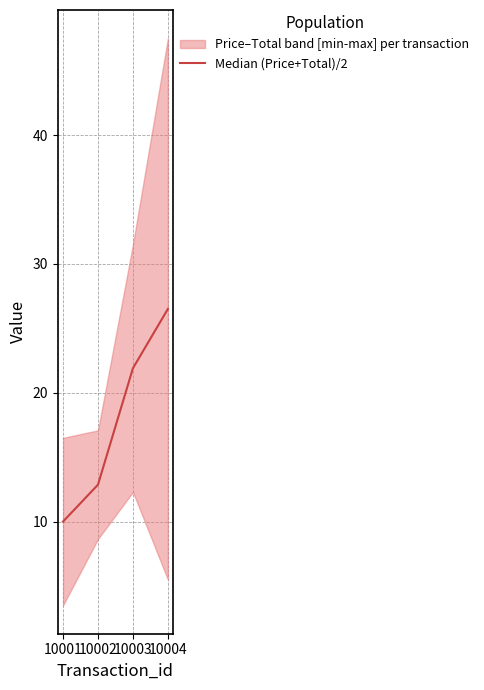

Which label corresponds to the smallest value in the chart?

10001